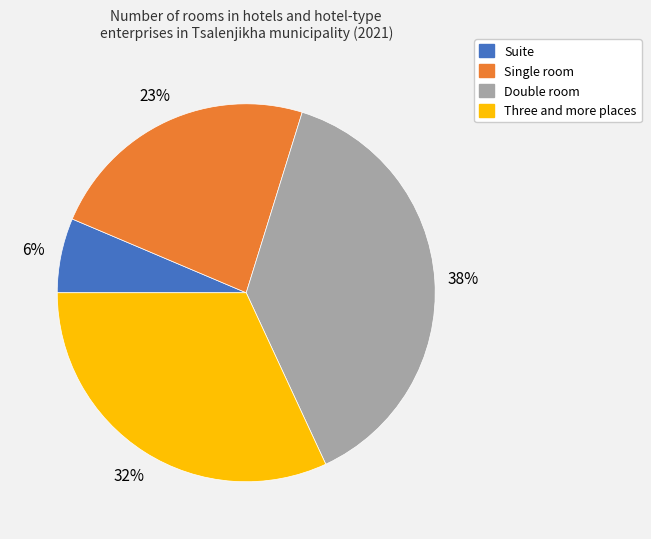

Between Single room and Double room, which is larger?

Double room